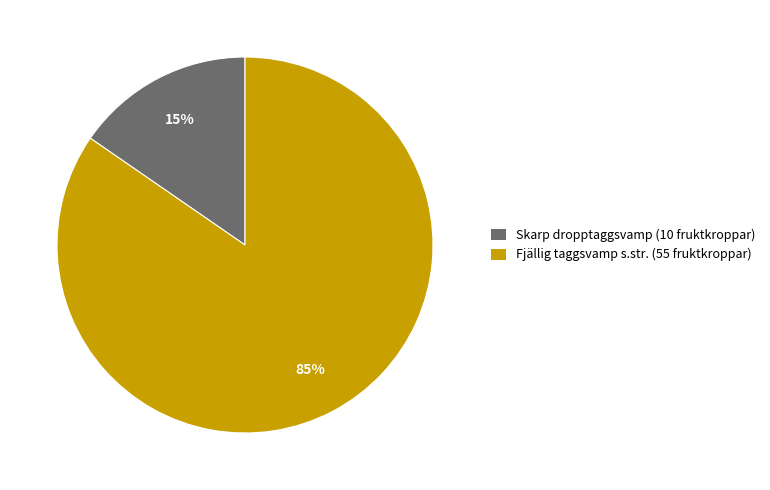

True or false: Fjällig taggsvamp s.str. (55 fruktkroppar) accounts for 76% of the total.

False